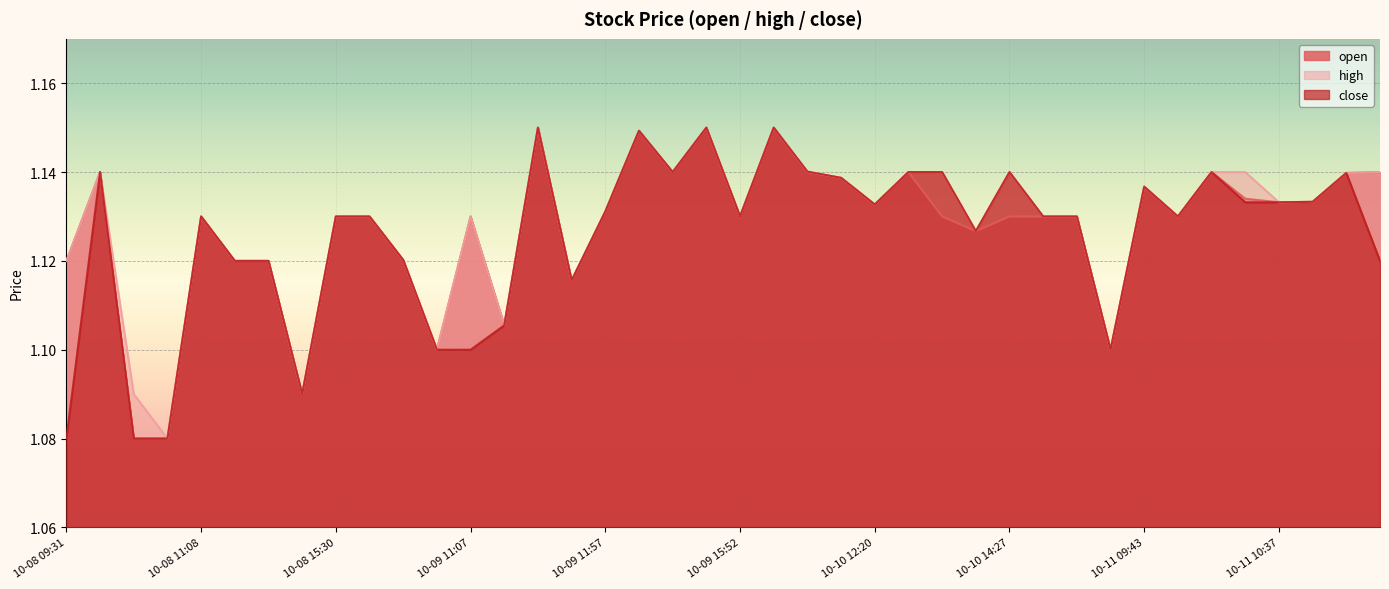

Rank the series by their maximum value, from lowest to highest.

open, high, close